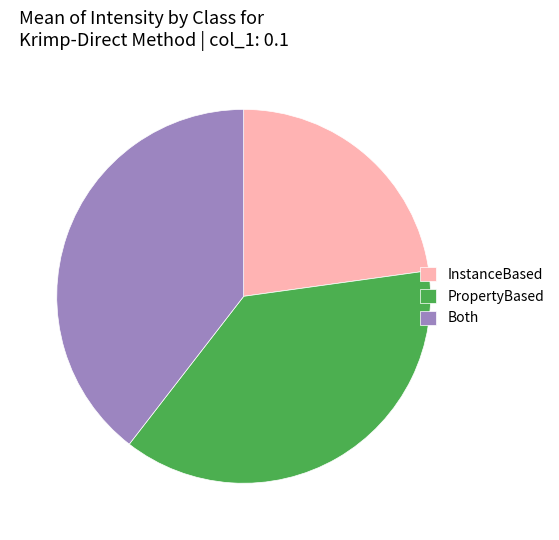

Which slice is the smallest?

InstanceBased